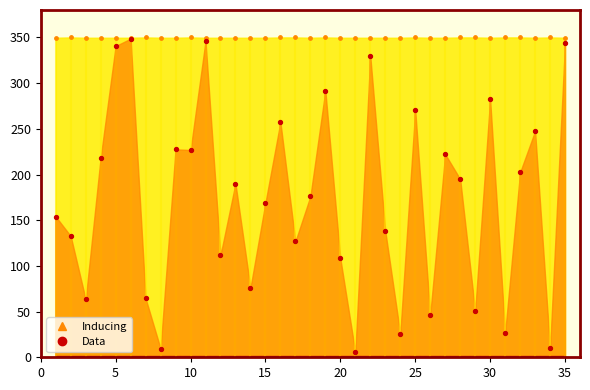

Which series has the largest Y range (max minus min)?

Data